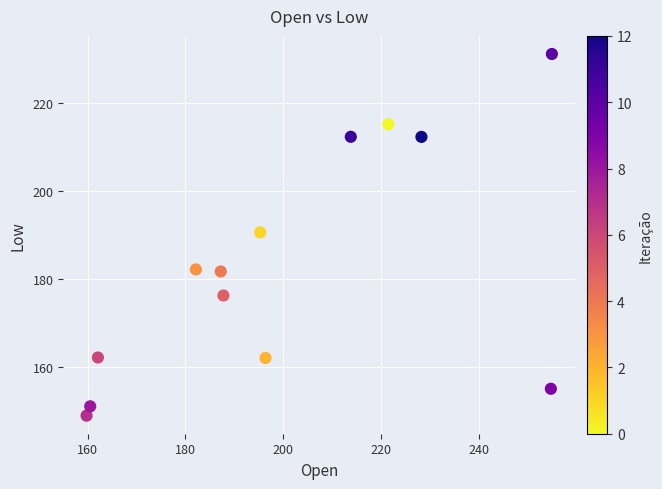

What is the range of Y values (max minus min)?

82.2